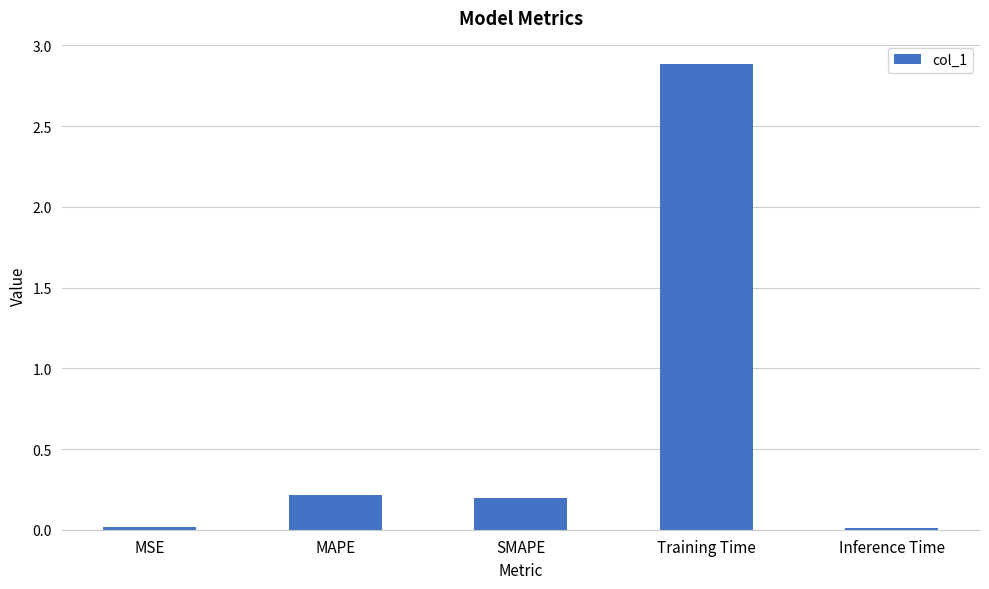

Are the bars horizontal?

No